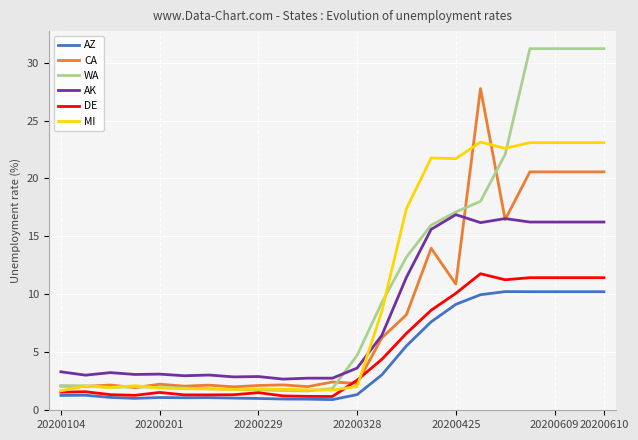

Which series has the widest spread of values?

WA